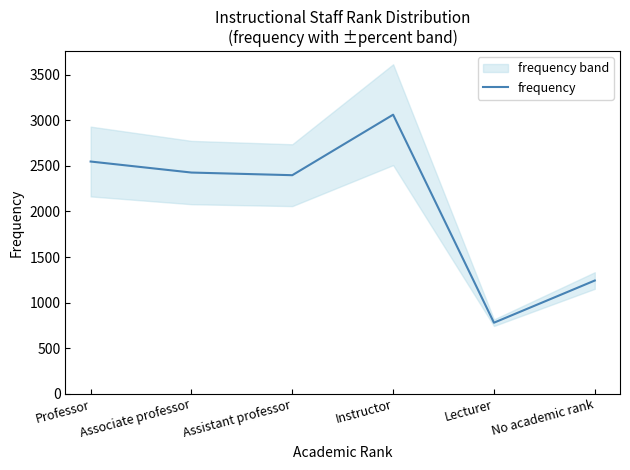

The value at Professor is 571. True or false?

False